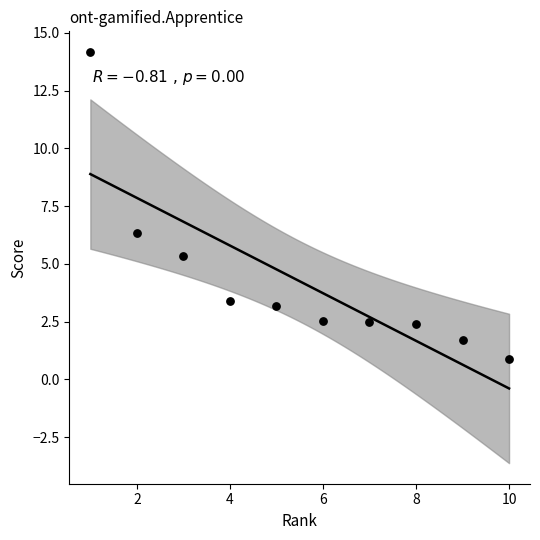

What is the average Y value?

4.2